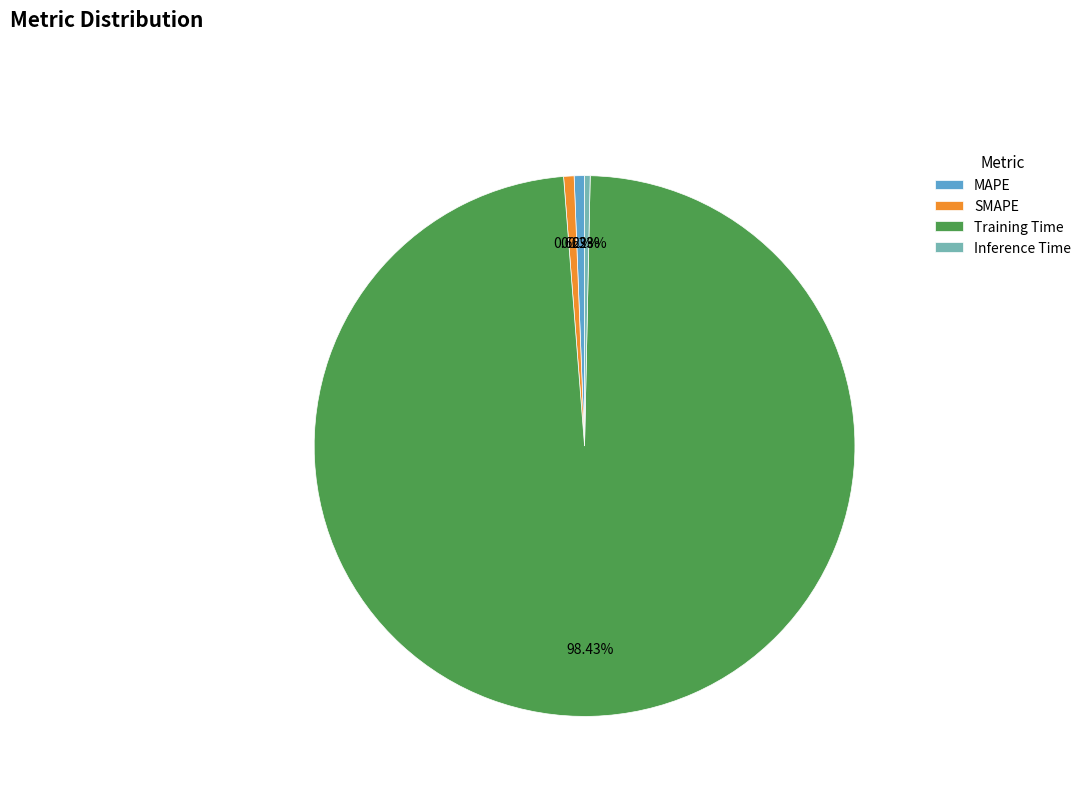

Which slice represents more than half of the pie?

Training Time